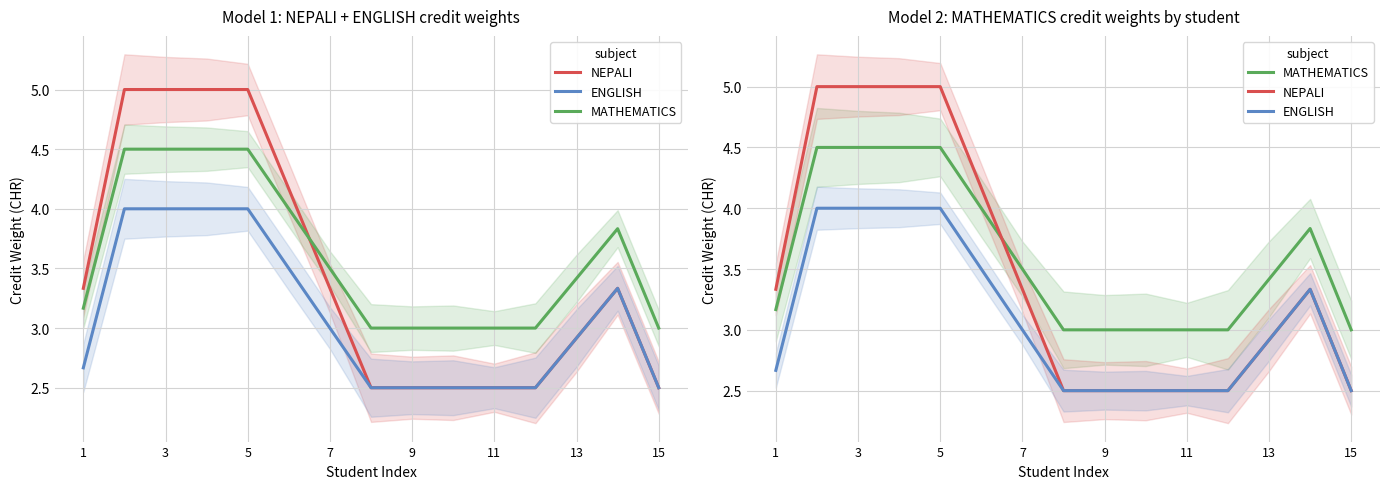

How many MATHEMATICS values are between 3 and 4?

11